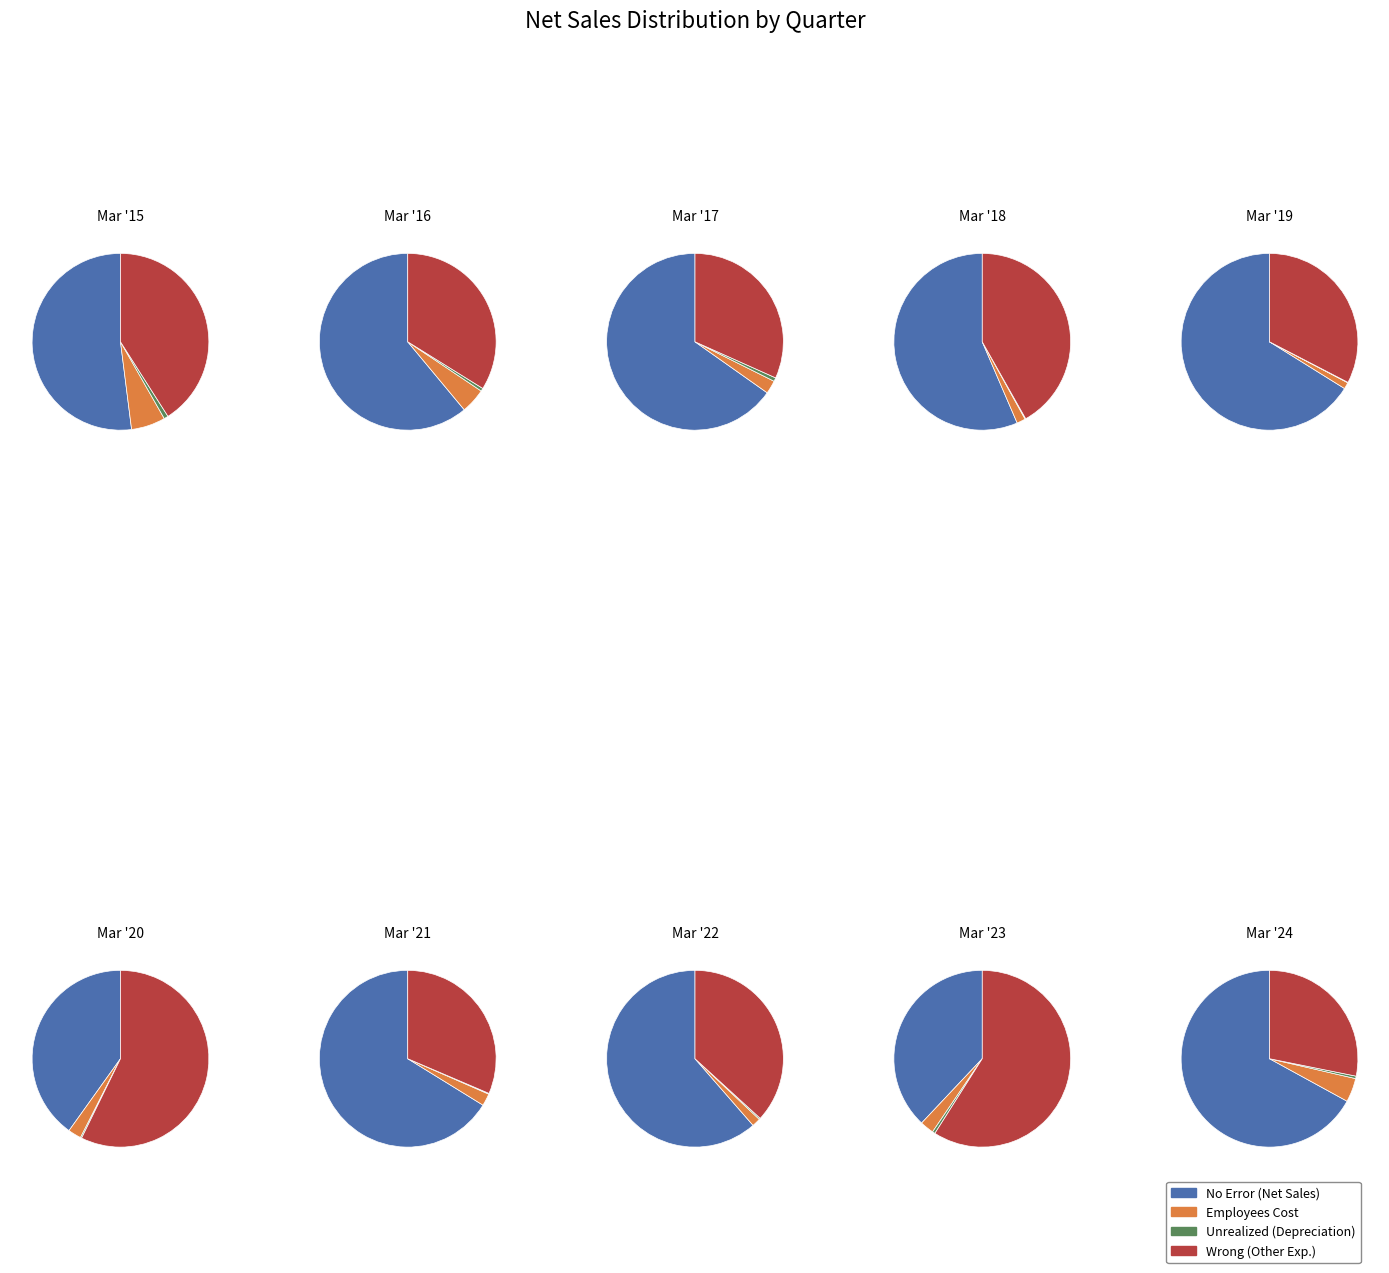

The Mar '21 slice represents 8% of the pie. True or false?

True